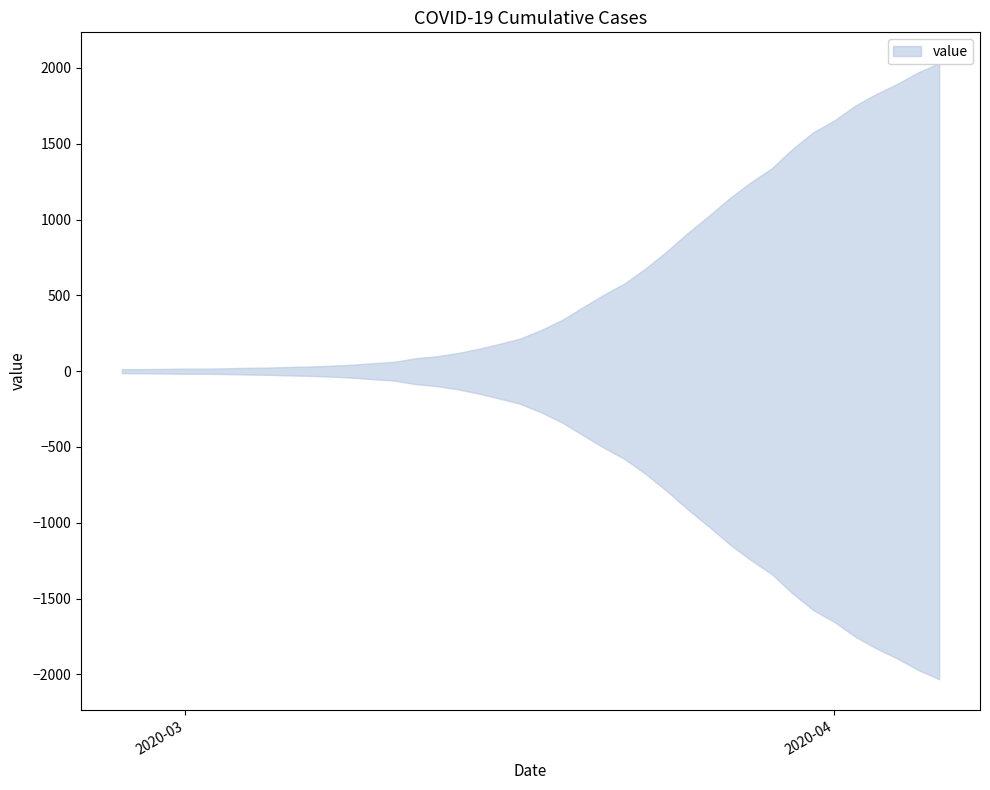

Reading left to right, list all the values displayed in this chart.

2020-02-27=13	2020-02-28=14	2020-02-29=15	2020-03-01=17	2020-03-02=17	2020-03-03=19	2020-03-04=22	2020-03-05=24	2020-03-06=28	2020-03-07=31	2020-03-08=36	2020-03-09=43	2020-03-10=53	2020-03-11=62	2020-03-12=85	2020-03-13=98	2020-03-14=119	2020-03-15=147	2020-03-16=180	2020-03-17=215	2020-03-18=271	2020-03-19=338	2020-03-20=422	2020-03-21=505	2020-03-22=580	2020-03-23=679	2020-03-24=790	2020-03-25=911	2020-03-26=1024	2020-03-27=1141	2020-03-28=1245	2020-03-29=1337	2020-03-30=1466	2020-03-31=1577	2020-04-01=1654	2020-04-02=1752	2020-04-03=1829	2020-04-04=1895	2020-04-05=1971	2020-04-06=2032